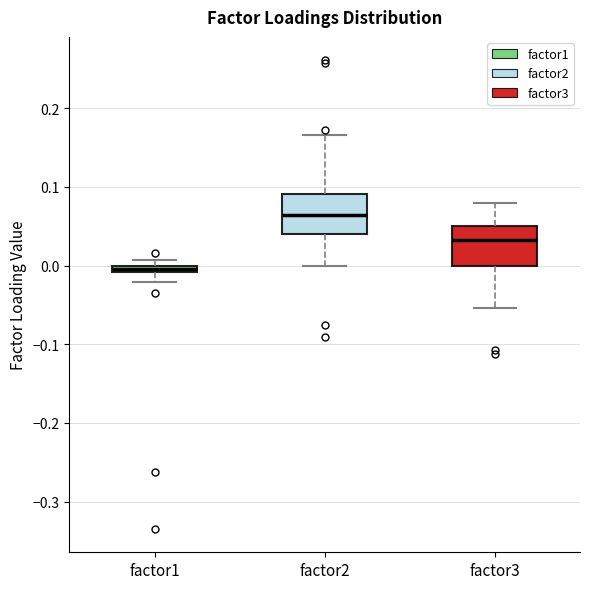

Which box's median line is the highest?

factor2